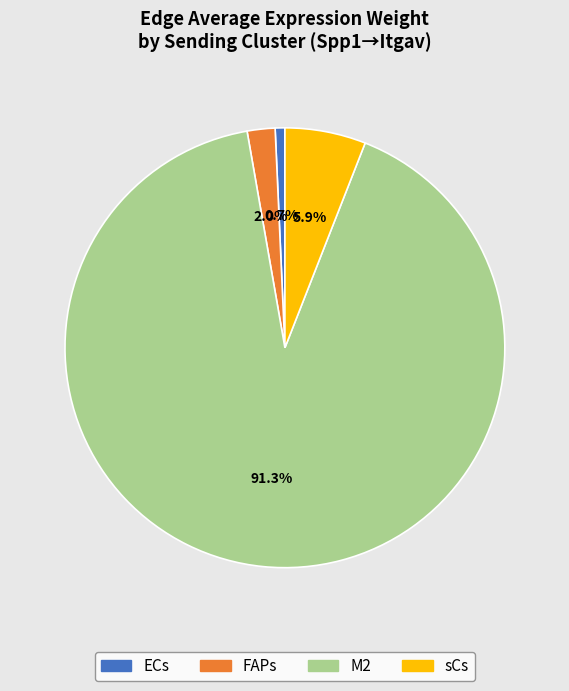

Is there a majority slice in this chart?

Yes